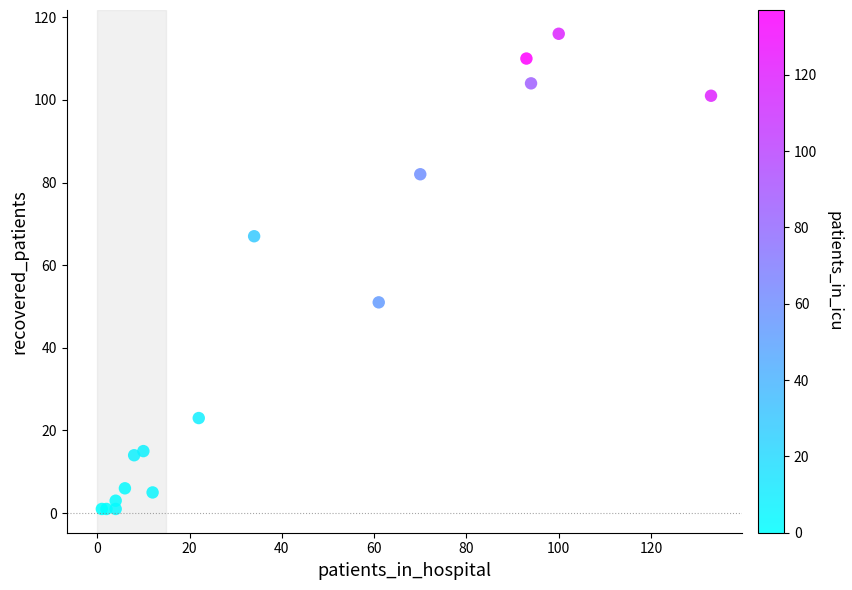

What Y value in the scatter plot is closest to 58?

51